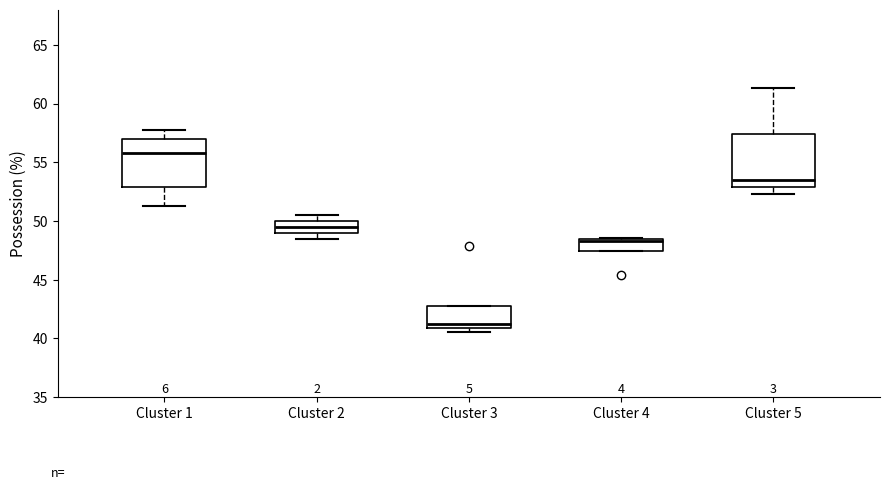

Where does the upper whisker of the box for Cluster 1 end on the y-axis? The values are not printed on the chart, so give them approximately, as read against the axis.

57.5